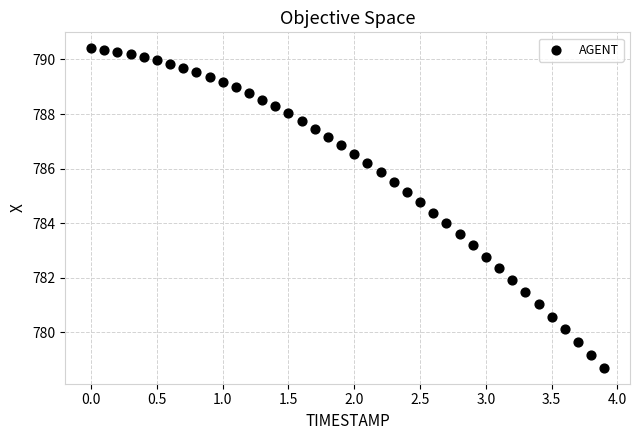

What is the range of Y values (max minus min)?

11.7